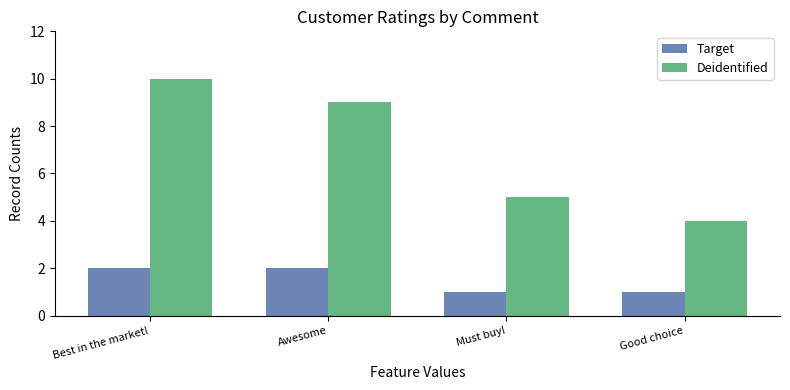

At Awesome, list the series in order from smallest to largest.

Target, Deidentified